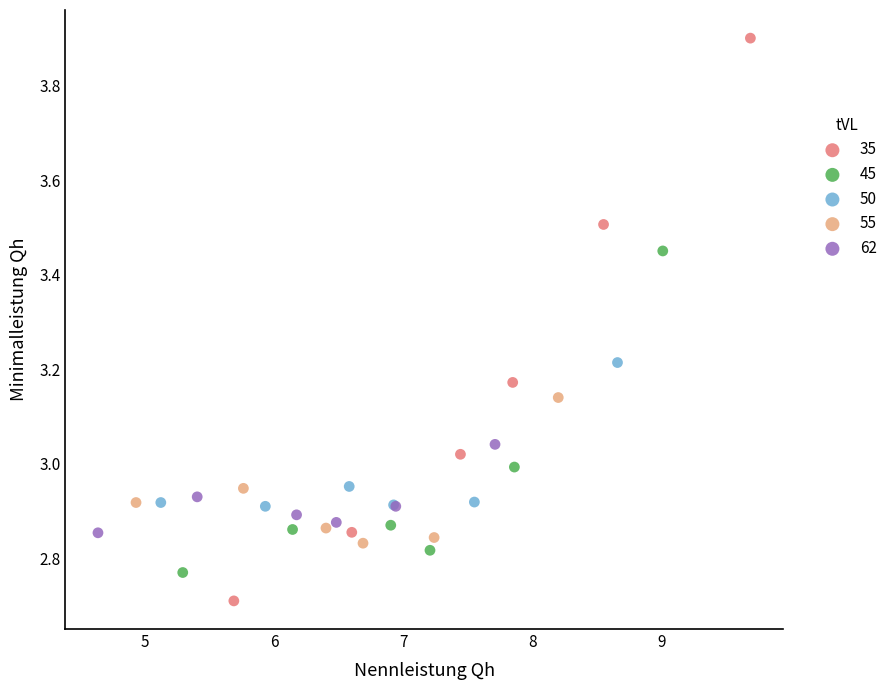

Which series contains the lowest Y value?

35